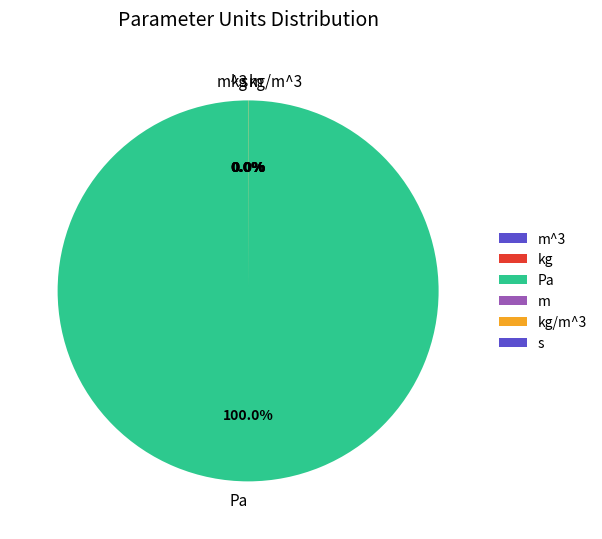

Combined, what portion of the pie is kg and Pa?

100.0%